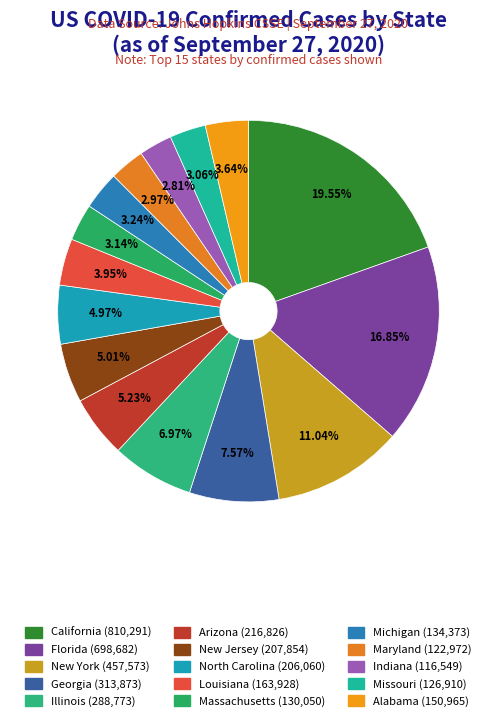

How many segments does this pie chart have?

15